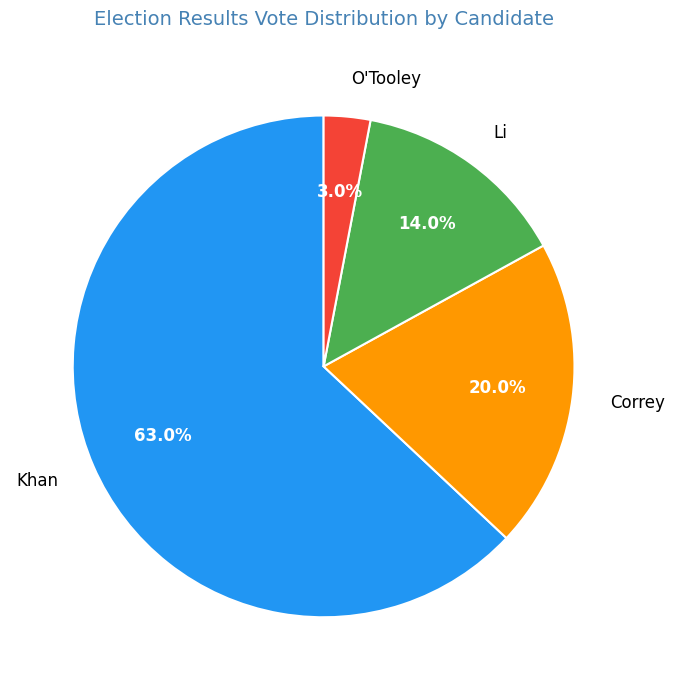

To the nearest percent, what is the difference between the largest and smallest slice percentages?

60%